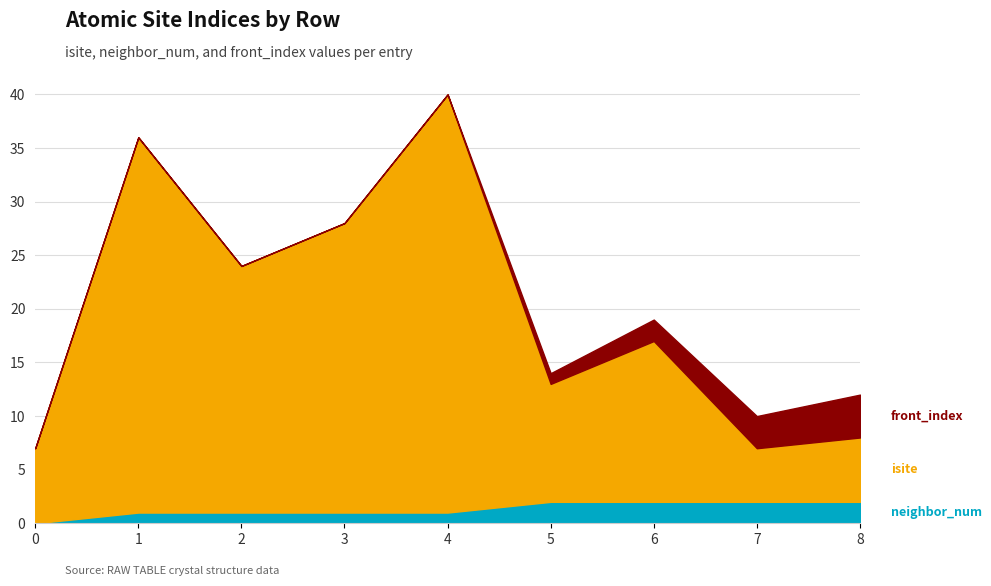

True or false: isite has more than 2 points higher than both neighbors.

True